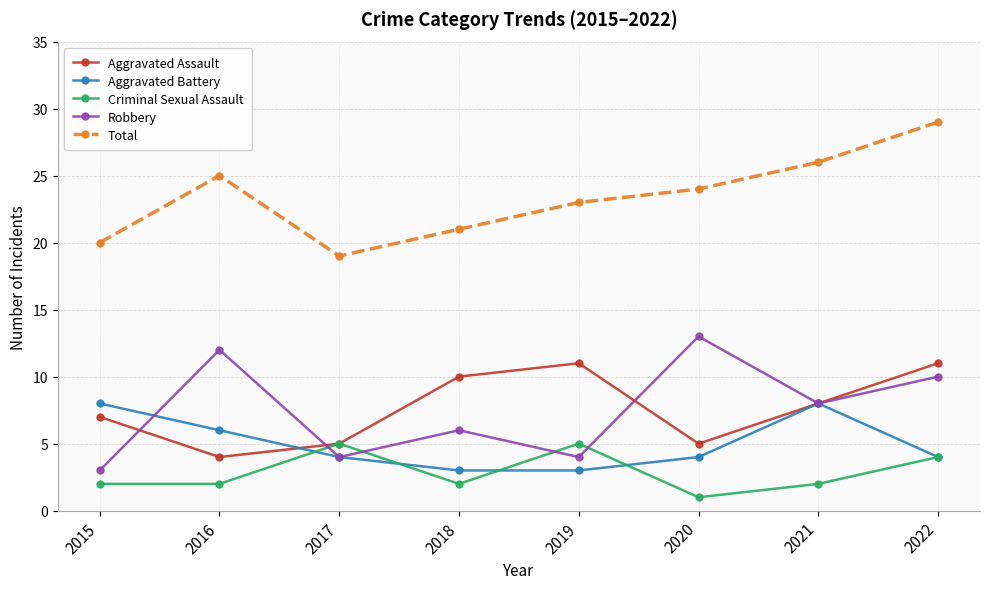

Reading left to right, what are all the values shown in this chart?

Aggravated Assault: 7	4	5	10	11	5	8	11
Aggravated Battery: 8	6	4	3	3	4	8	4
Criminal Sexual Assault: 2	2	5	2	5	1	2	4
Robbery: 3	12	4	6	4	13	8	10
Total: 20	25	19	21	23	24	26	29